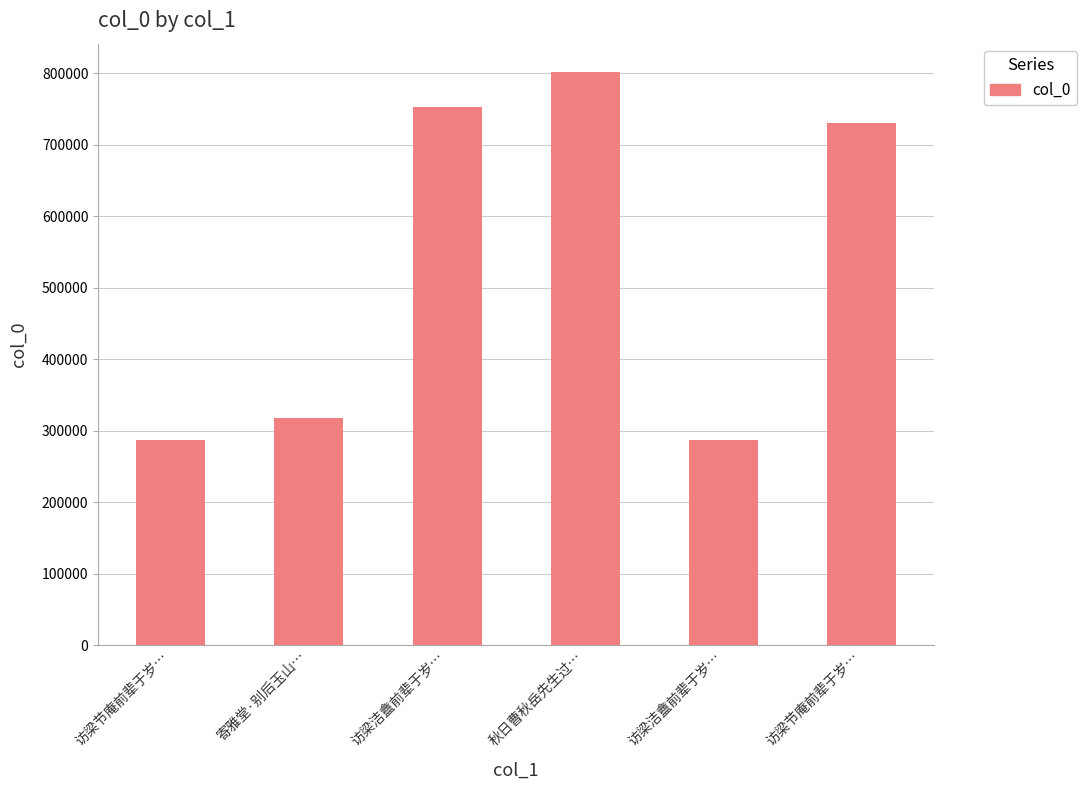

At which category does the chart reach its peak across all series?

秋日曹秋岳先生过…